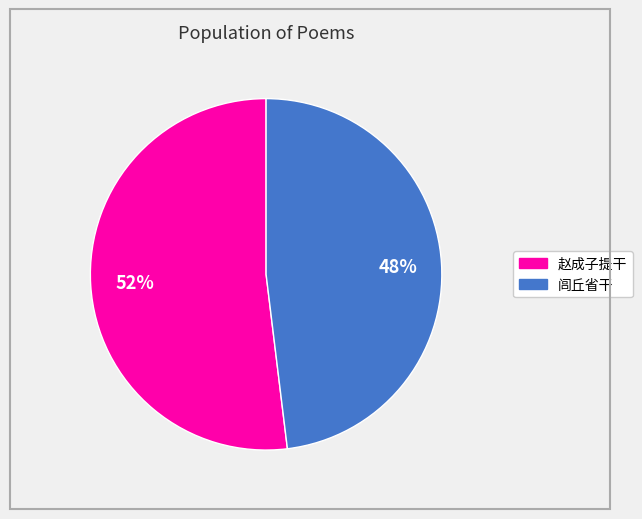

Does any single category account for the majority?

Yes